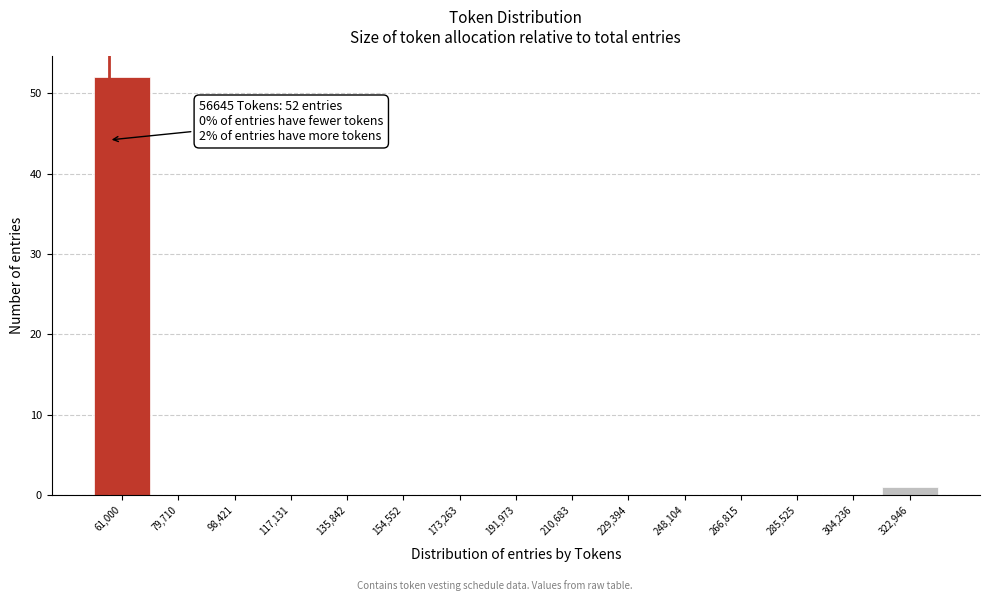

Which range on the x-axis has the tallest bar?

52000 to 70000